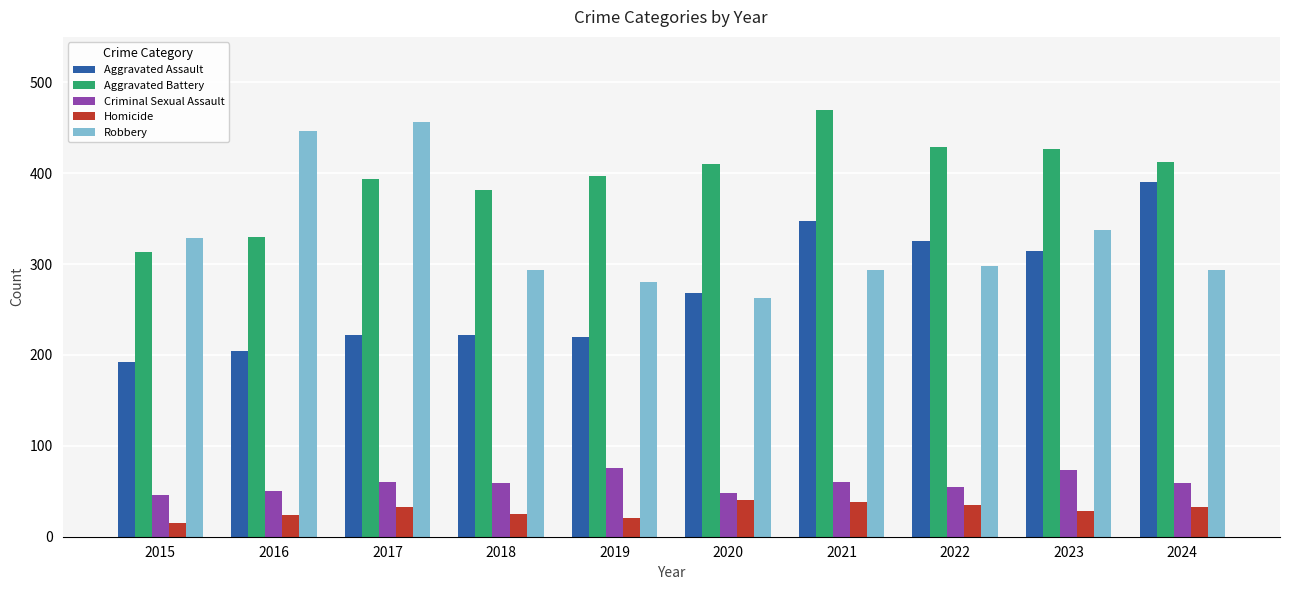

The Criminal Sexual Assault series shows 67 at 2020. True or false?

False